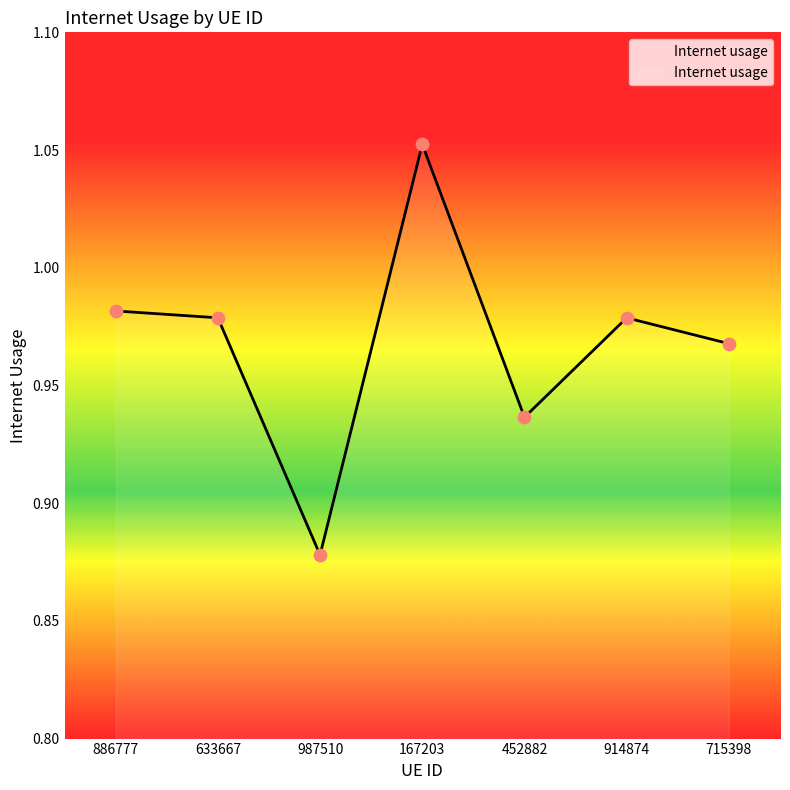

What is the change in value from 987510 to 452882?

+0.1